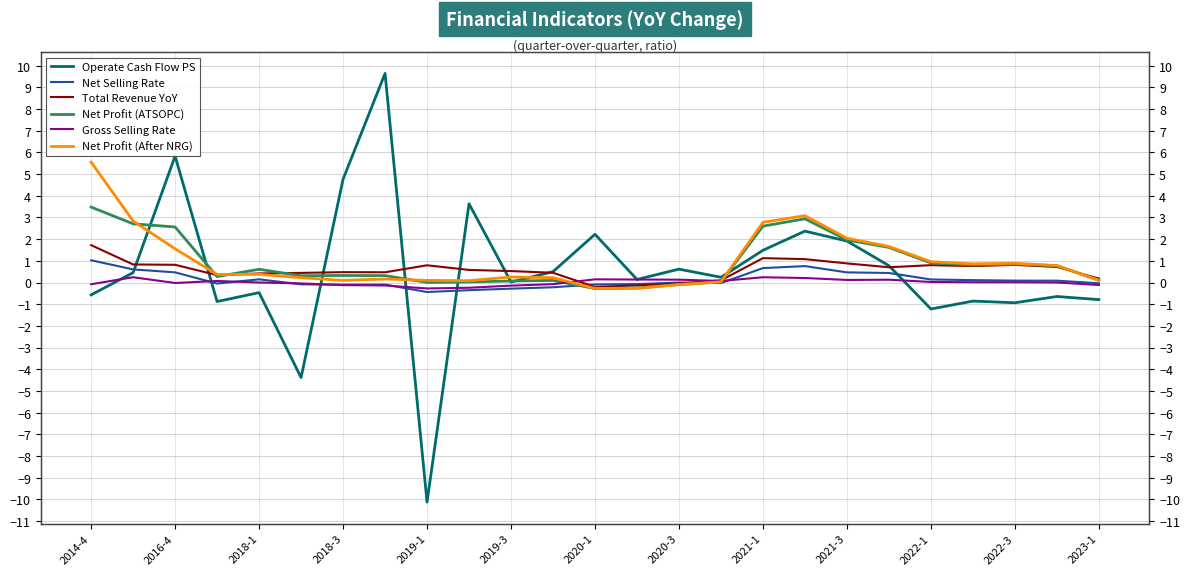

What are all the series names shown in the legend?

Operate Cash Flow PS, Net Selling Rate, Total Revenue YoY, Net Profit (ATSOPC), Gross Selling Rate, Net Profit (After NRG)